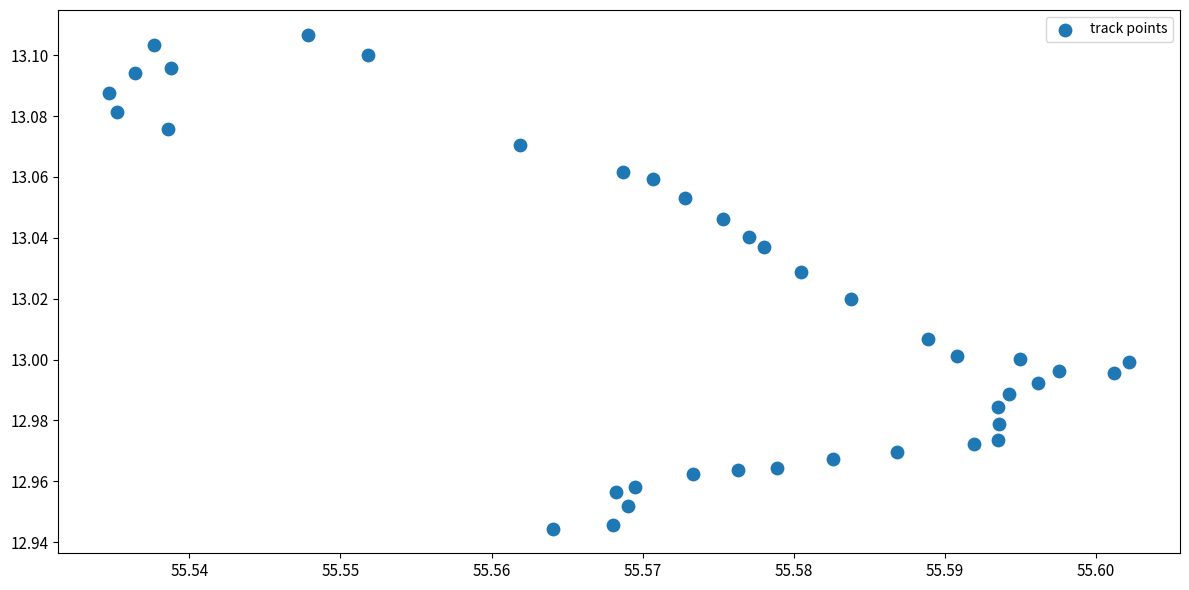

Count the number of points in this scatter plot.

39